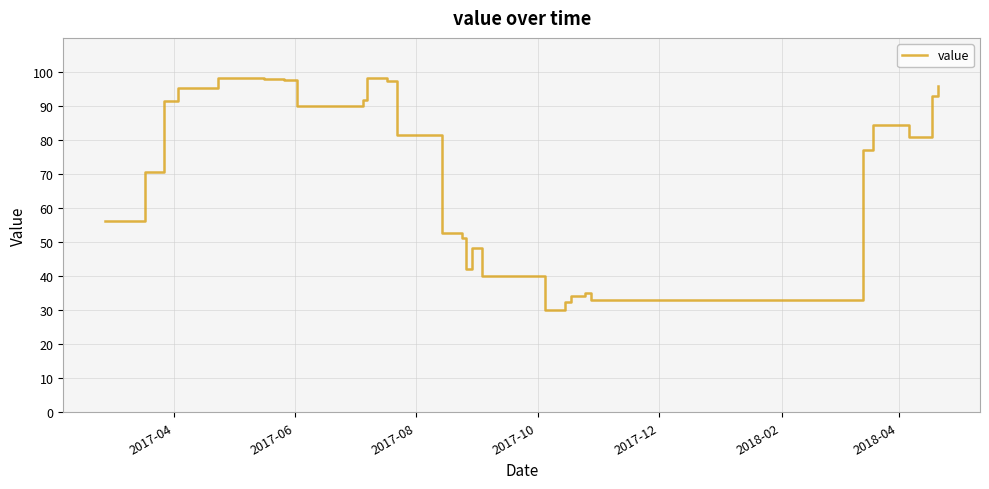

What is the difference between the maximum and minimum values?

68.3